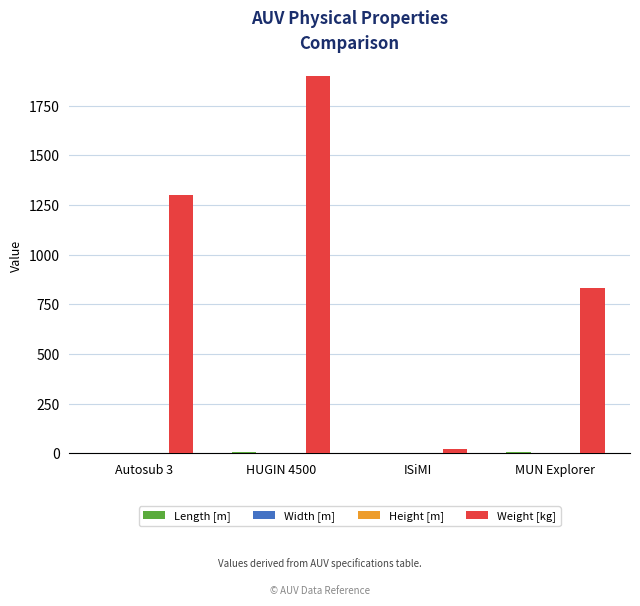

At which category is the sum across all series the highest?

HUGIN 4500